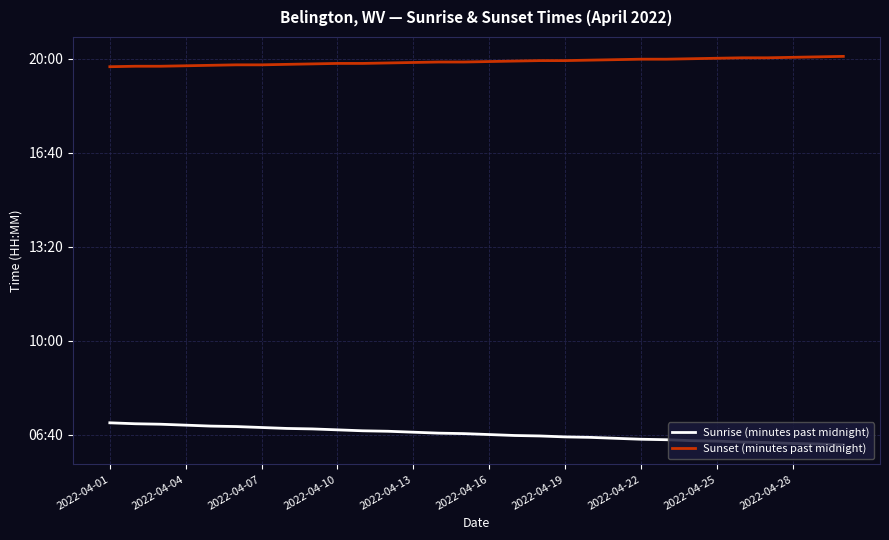

What are all the series names shown in the legend?

Sunrise (minutes past midnight), Sunset (minutes past midnight)